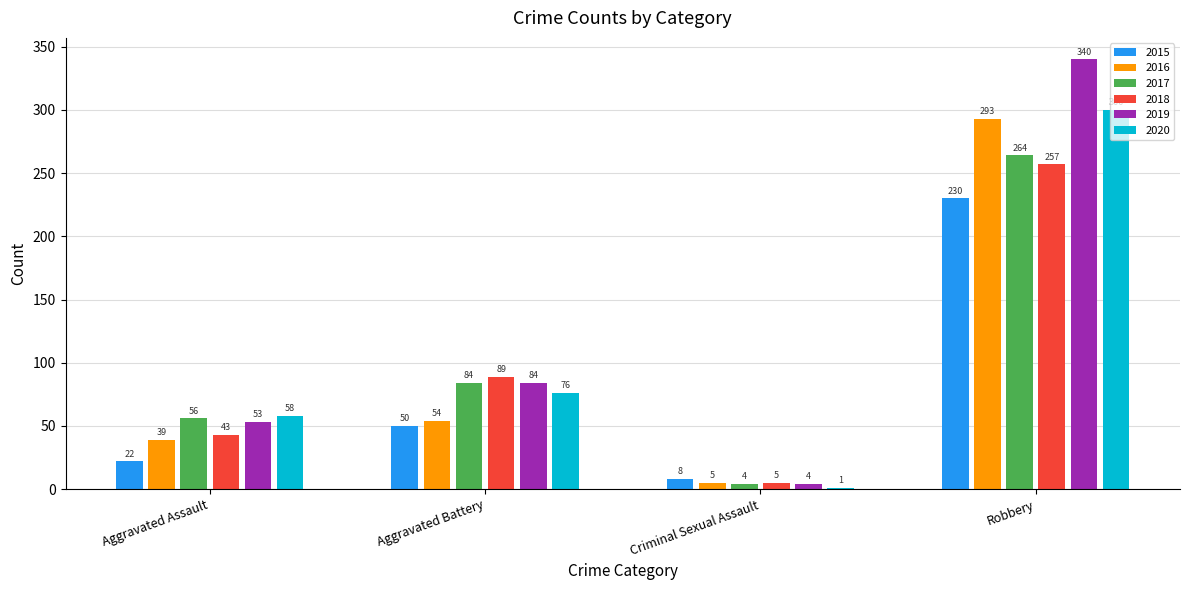

What is the sum of all 2019 values?

481